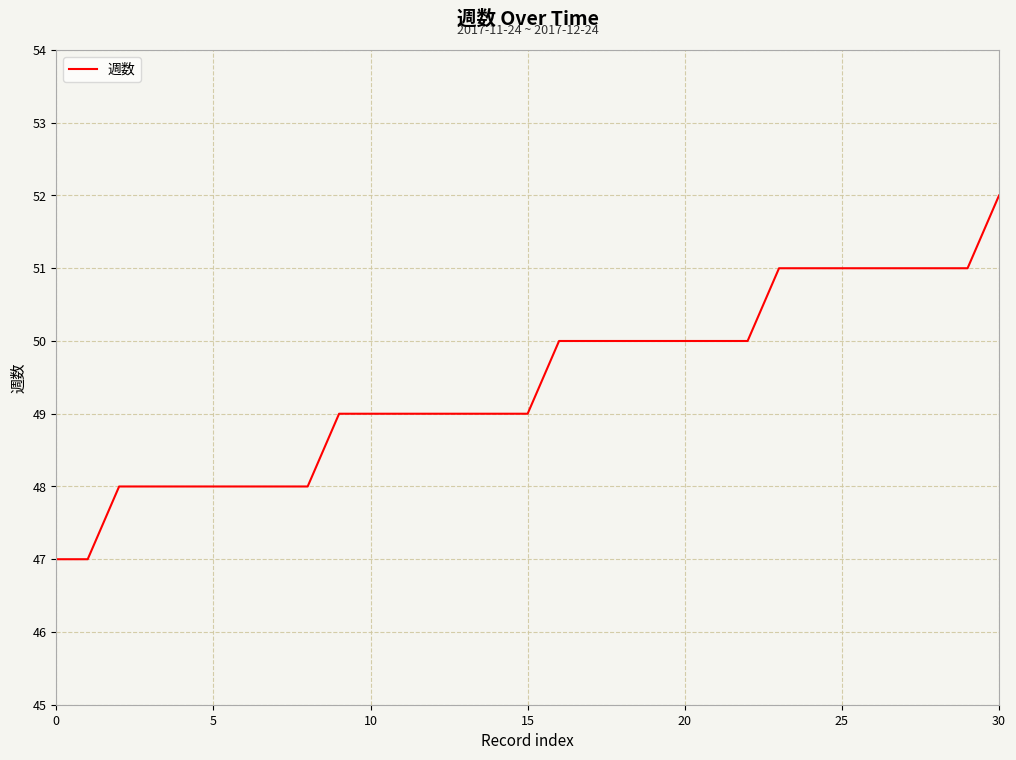

What is the greatest value displayed?

52